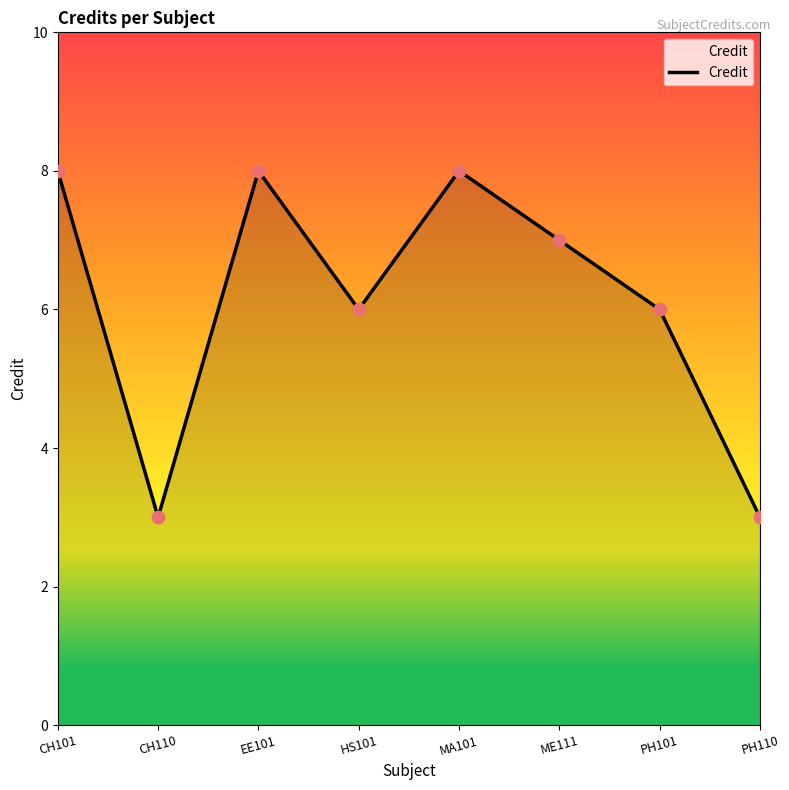

What is the change in value from EE101 to HS101?

-2